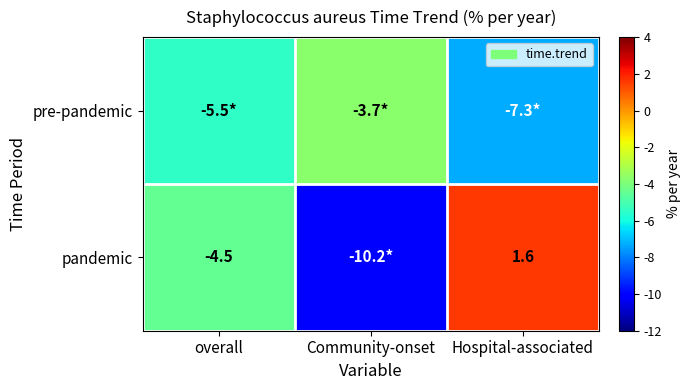

The pandemic series shows -1.3 at overall. True or false?

False